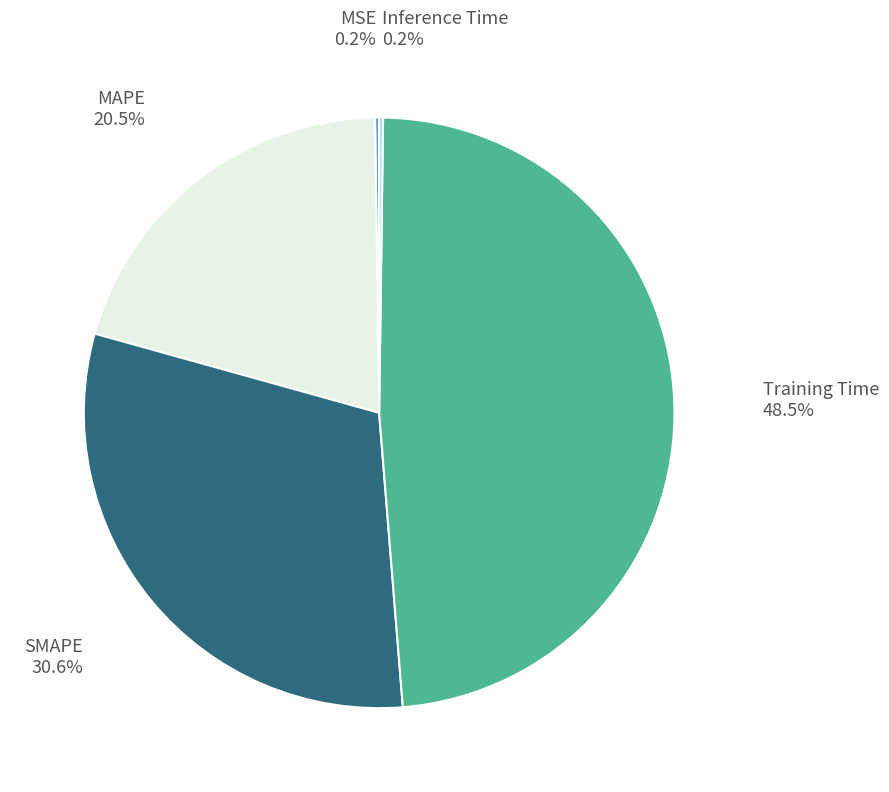

Is there any slice that represents more than half of the pie?

No